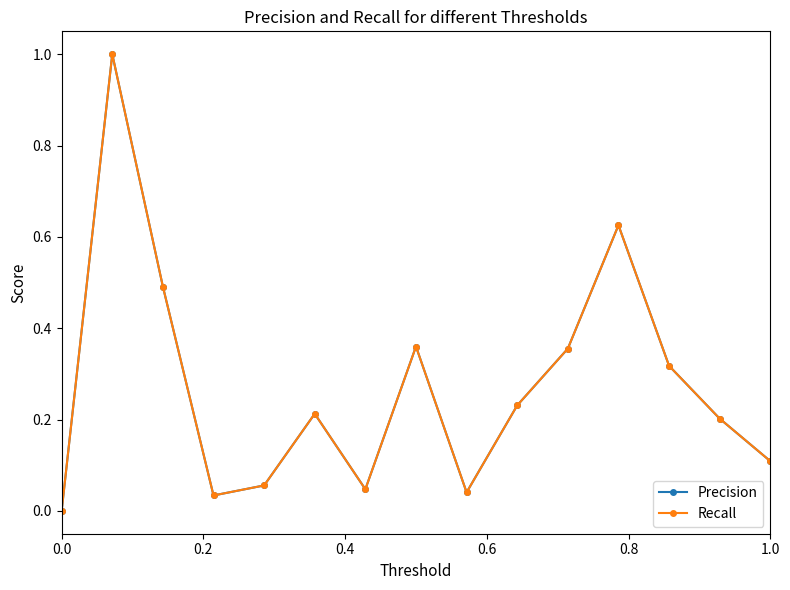

Does the chart have visible grid lines?

No